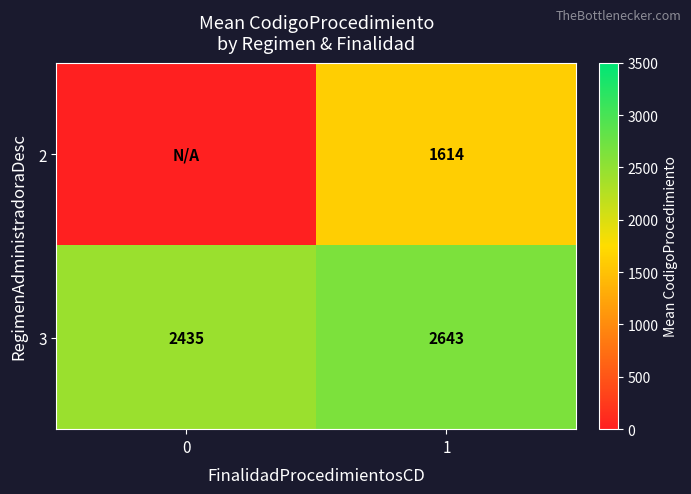

What is the sum of the 3 values at 0 and 1?

5078